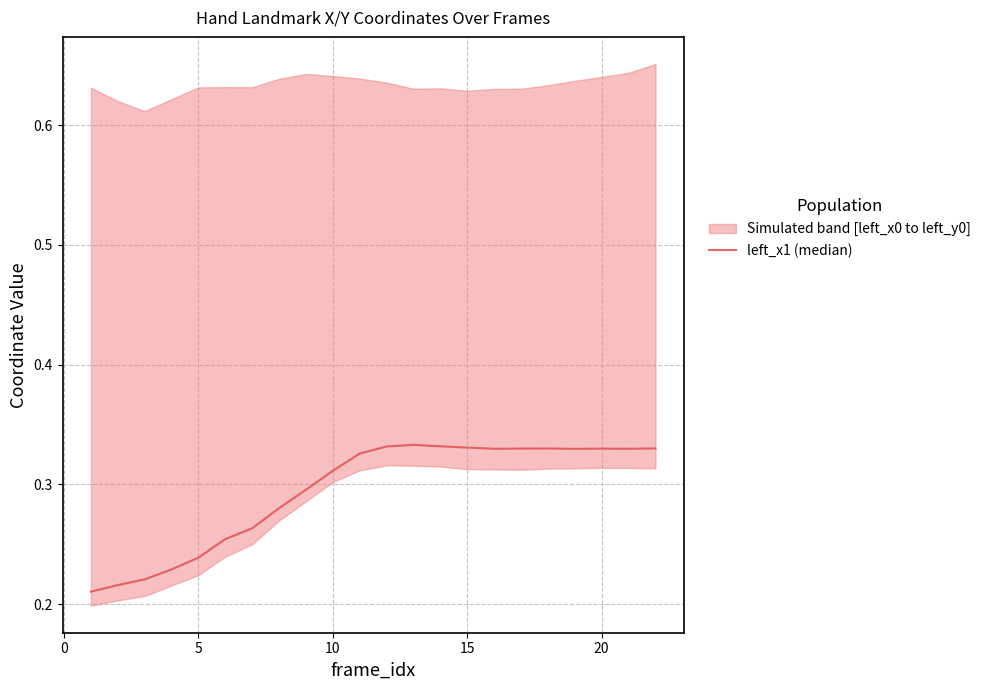

How many points are higher than both their immediate neighbors (excluding endpoints)?

3